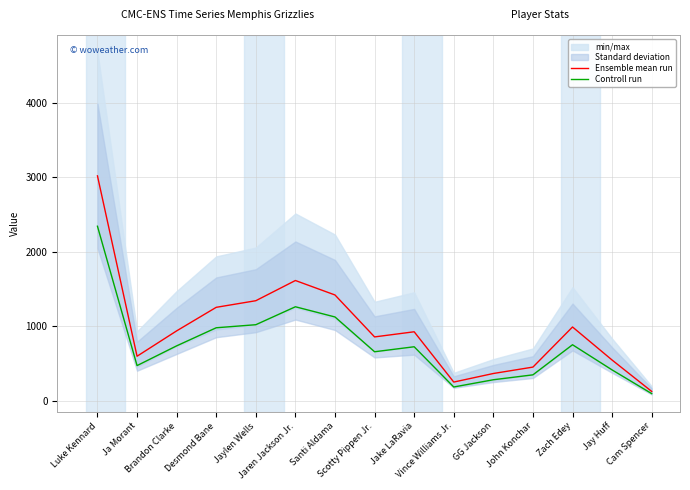

Reading right to left, extract all data points from this chart.

Ensemble mean run: Cam Spencer=127.2	Jay Huff=548.5	Zach Edey=992.5	John Konchar=454.0	GG Jackson=368.0	Vince Williams Jr.=253.0	Jake LaRavia=928.2	Scotty Pippen Jr.=859.2	Santi Aldama=1422.2	Jaren Jackson Jr.=1616.5	Jaylen Wells=1345.2	Desmond Bane=1256.5	Brandon Clarke=940.2	Ja Morant=599.8	Luke Kennard=3021.5
Controll run: Cam Spencer=98.0	Jay Huff=416.0	Zach Edey=754.0	John Konchar=350.0	GG Jackson=284.0	Vince Williams Jr.=187.0	Jake LaRavia=727.0	Scotty Pippen Jr.=660.0	Santi Aldama=1127.0	Jaren Jackson Jr.=1264.0	Jaylen Wells=1023.0	Desmond Bane=982.0	Brandon Clarke=739.0	Ja Morant=474.0	Luke Kennard=2345.0